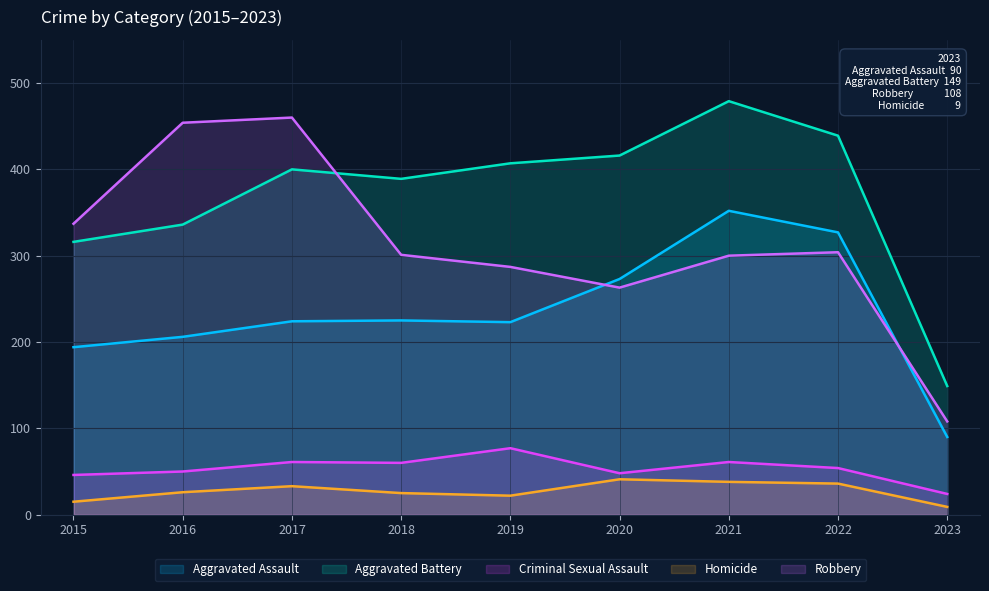

List the labels in order of Aggravated Battery value, largest first.

2021, 2022, 2020, 2019, 2017, 2018, 2016, 2015, 2023